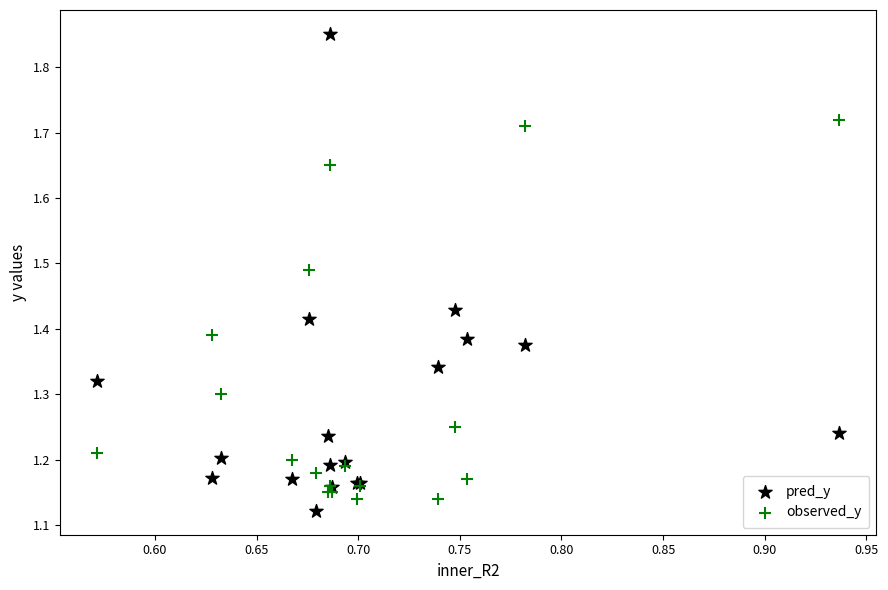

Which series reaches the minimum Y coordinate?

pred_y